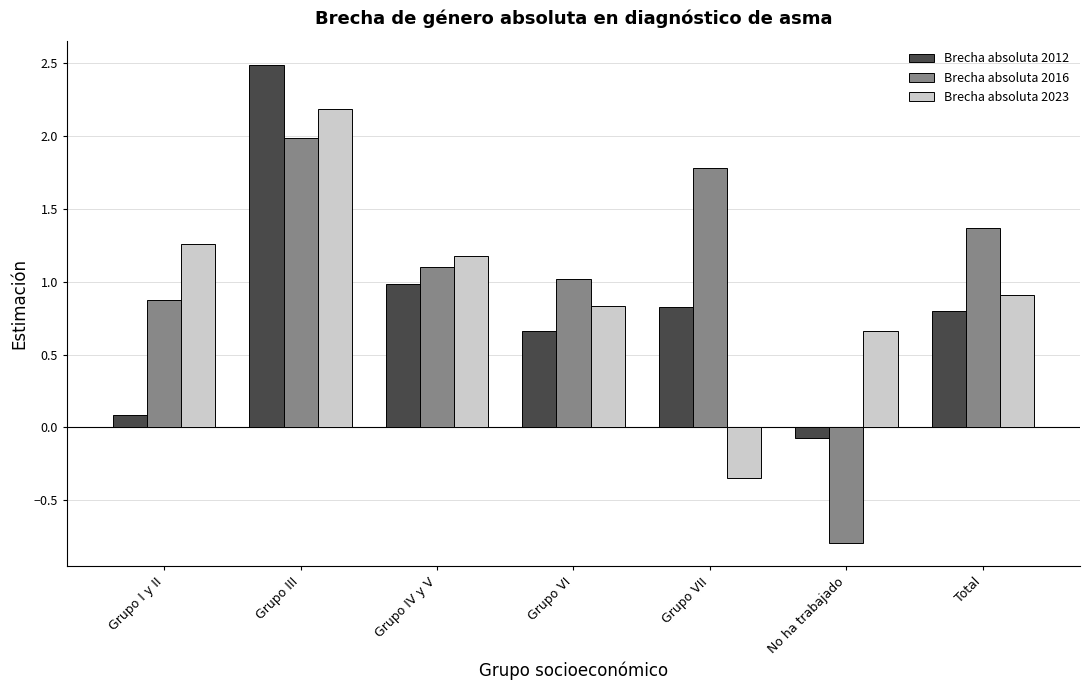

What is the maximum value for Brecha absoluta 2016?

2.0